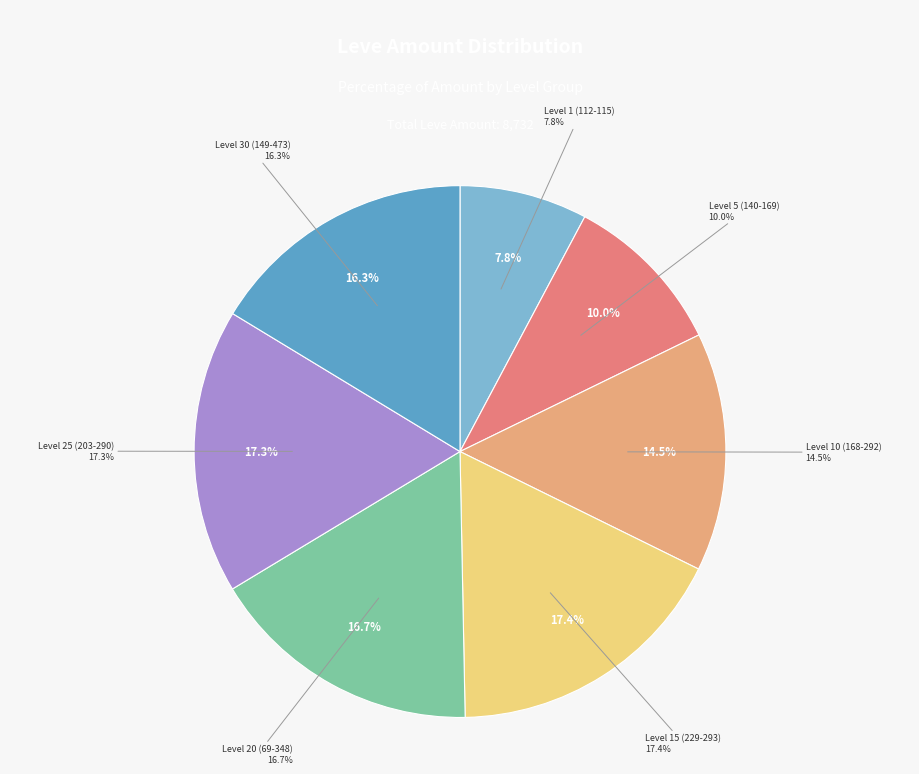

Is it true that By the Short Hairs is 1% of the pie?

False